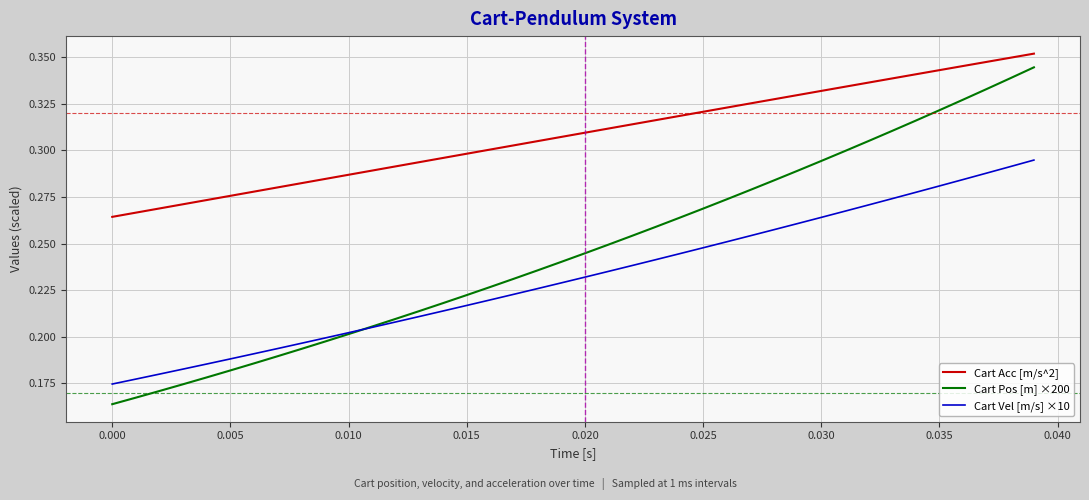

True or false: Cart Acc [m/s^2] and Cart Vel [m/s] ×10 intersect in this chart.

False